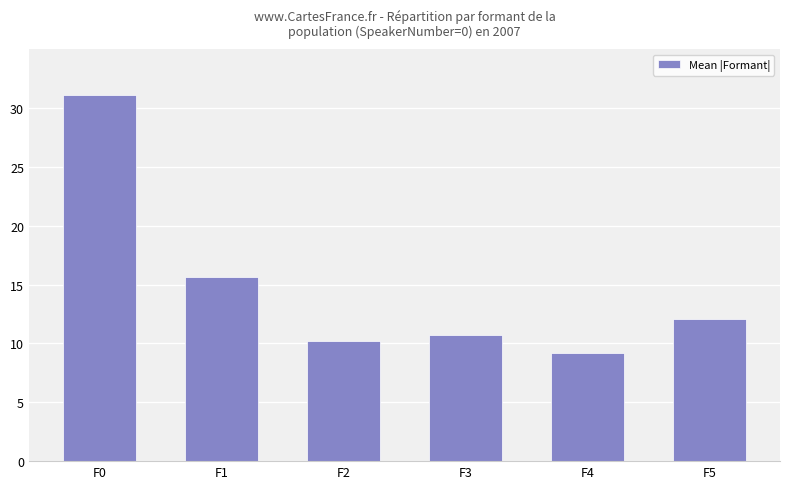

List the labels in order of value, smallest first.

F4, F2, F3, F5, F1, F0